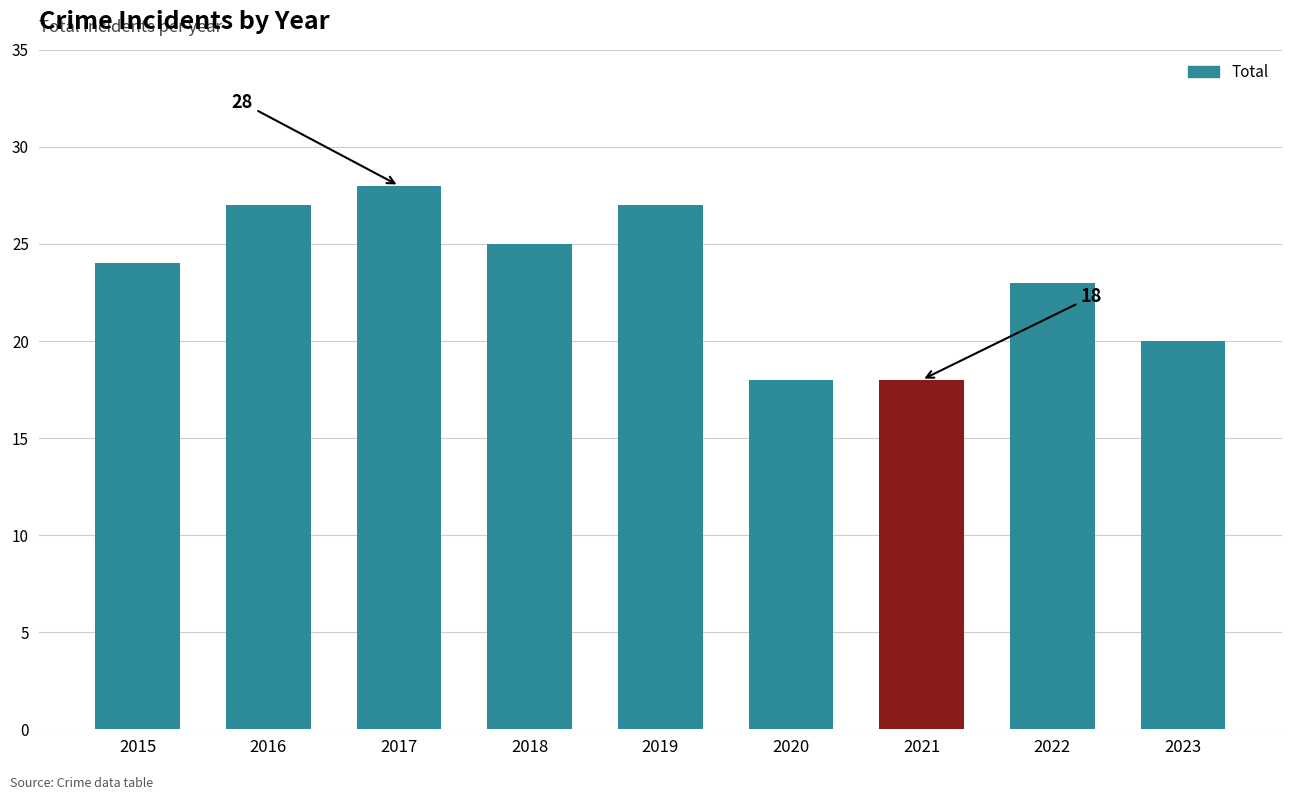

What is the smallest value displayed?

18